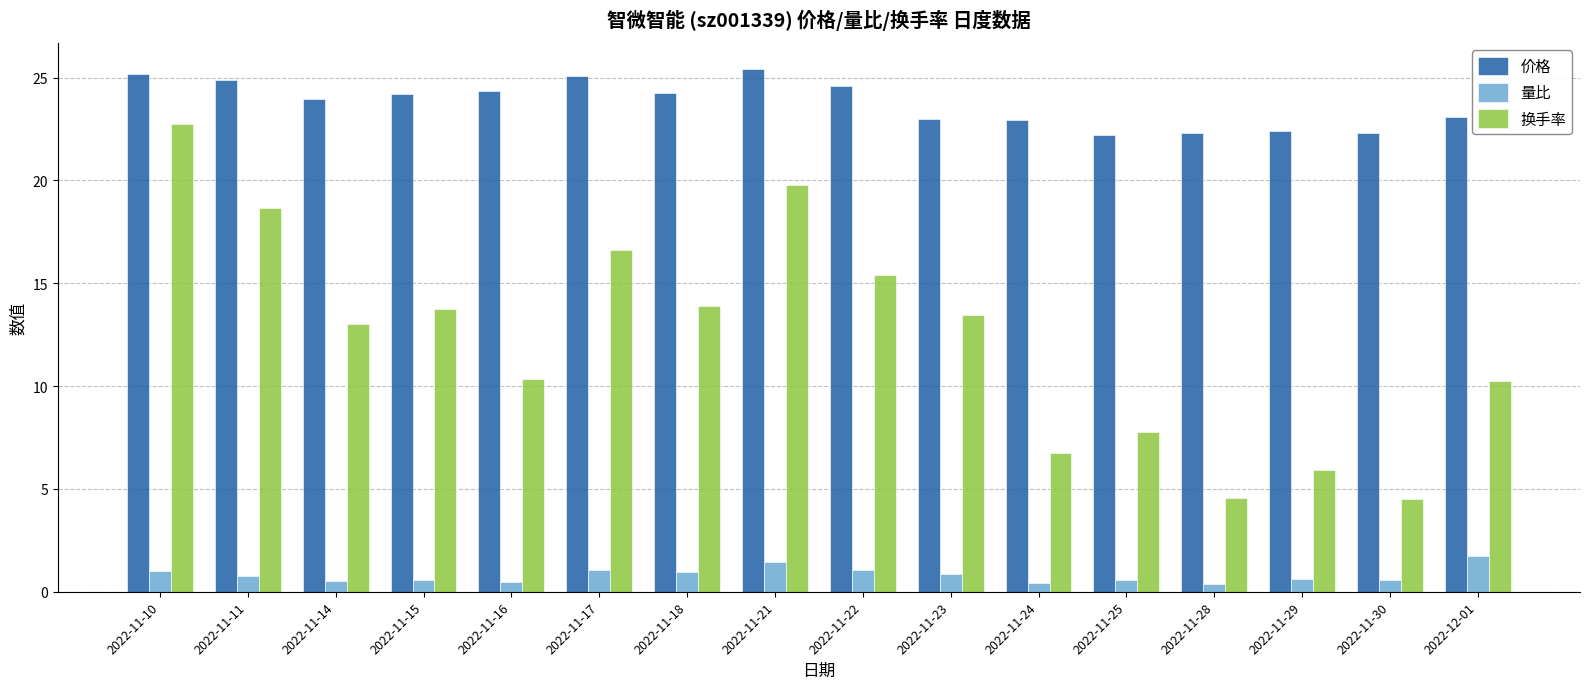

At how many categories does at least one series exceed 19?

16